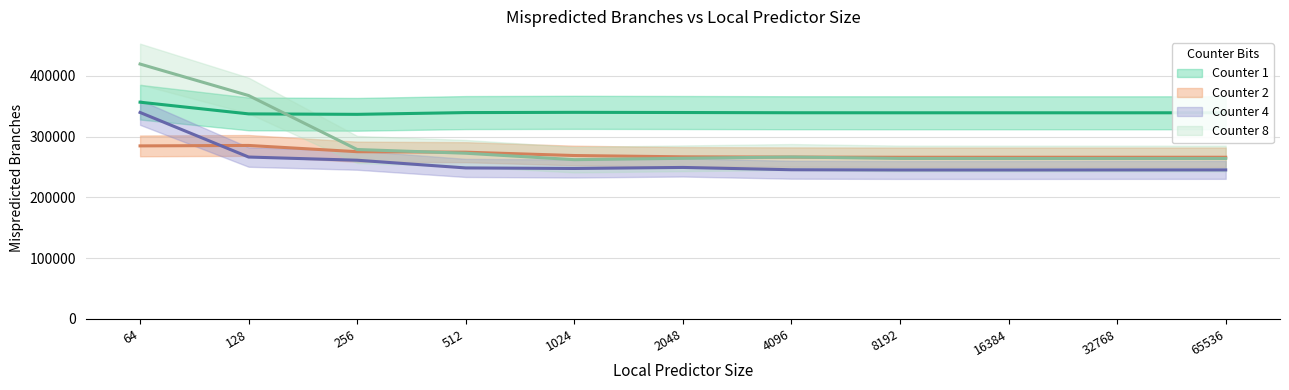

What is the value of the Counter 2 point at the 1st from the left?

284758